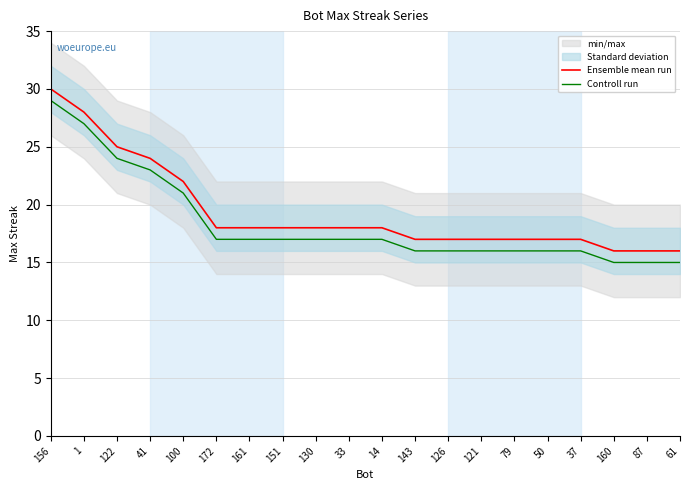

True or false: Ensemble mean run has more than 2 points higher than both neighbors.

False